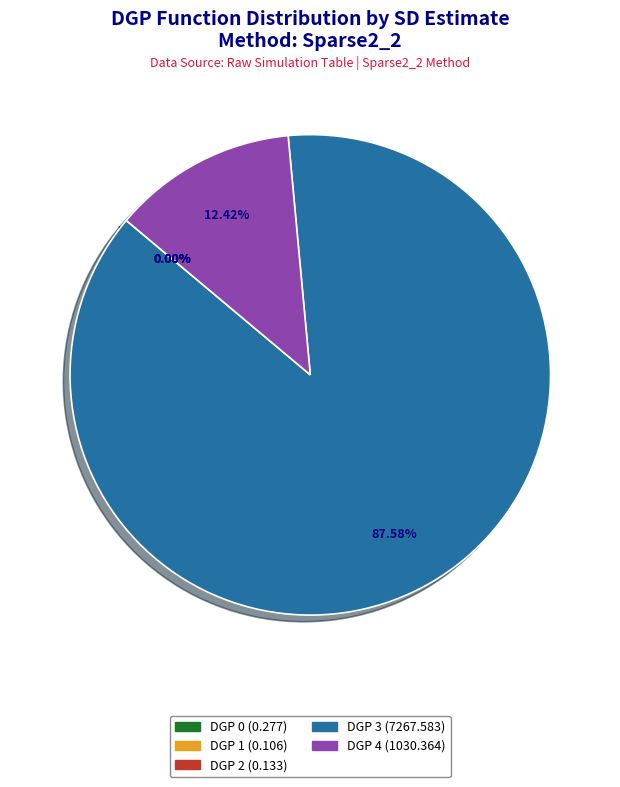

Is there a majority slice in this chart?

Yes